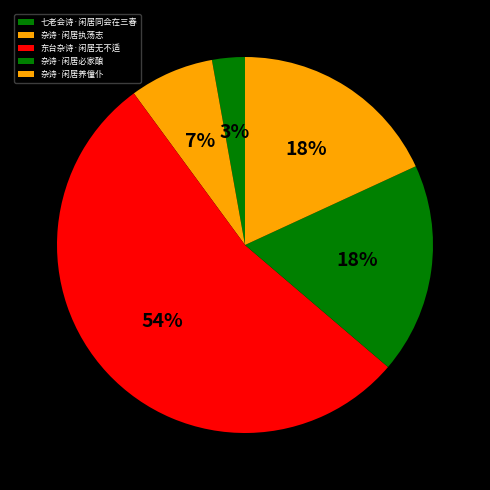

Approximately how many times larger is the value at 杂诗·闲居必家酿 compared to 杂诗·闲居养僮仆?

1.0